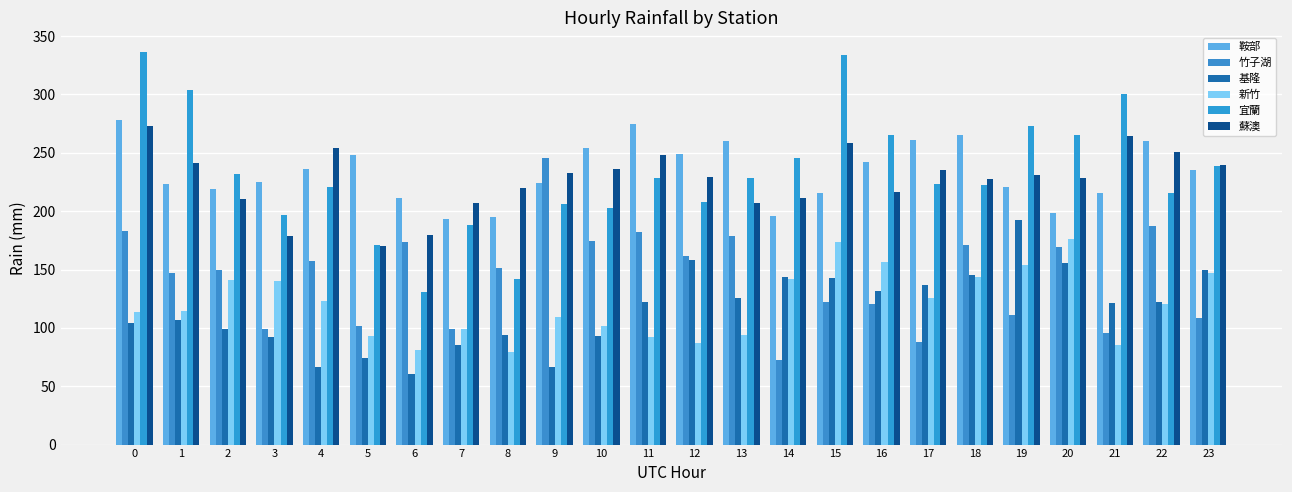

How many series are shown in this chart?

6